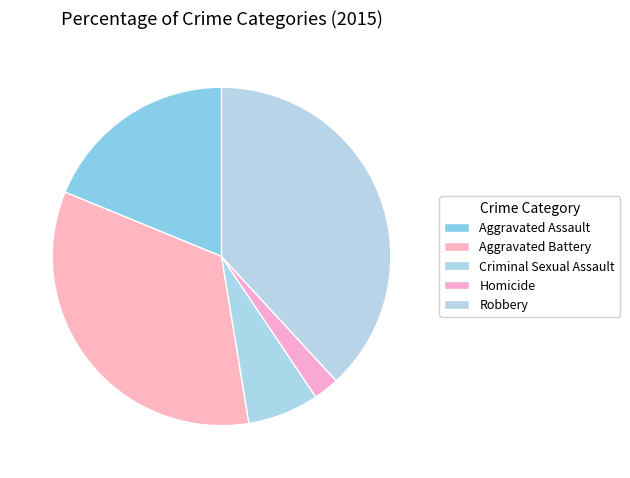

To the nearest percent, what portion does Homicide represent?

2%